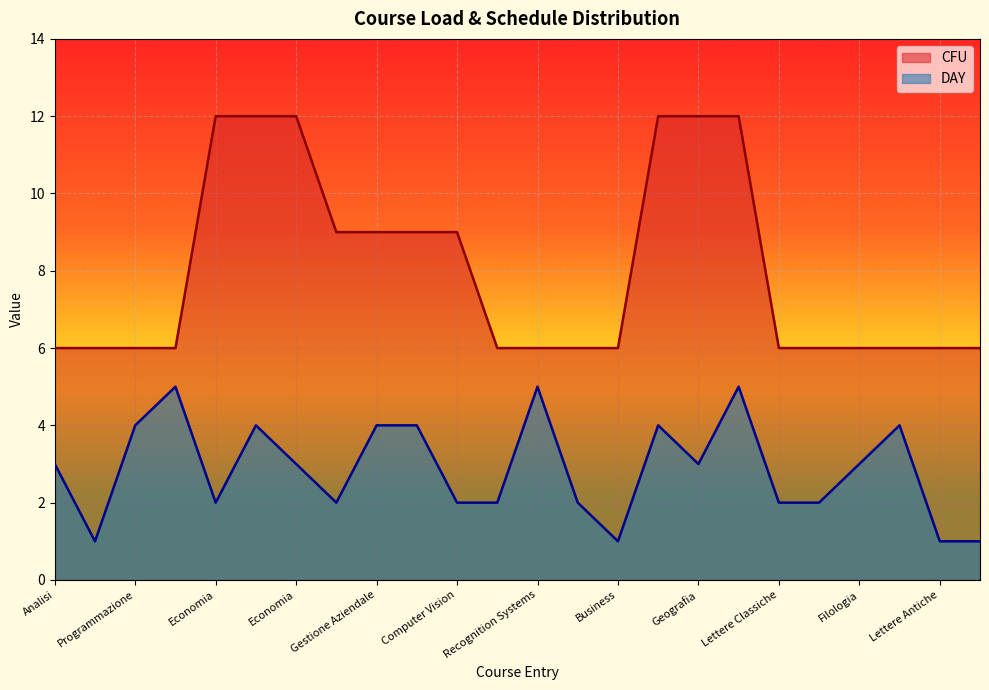

True or false: CFU and DAY intersect in this chart.

False